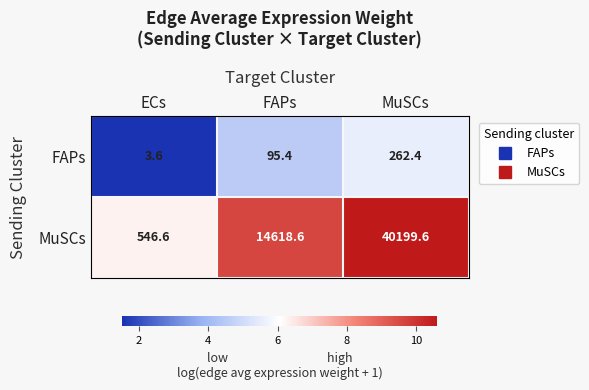

At how many categories does at least one series exceed 9?

3